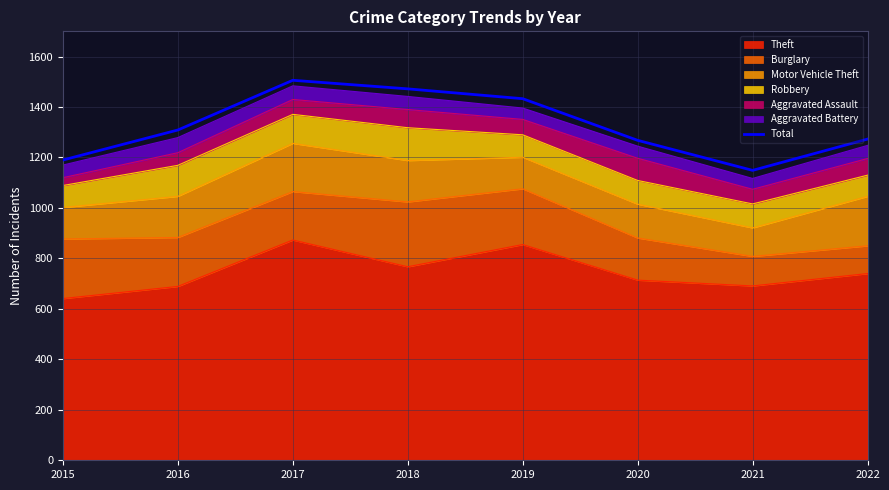

How many lines are shown in the chart?

1